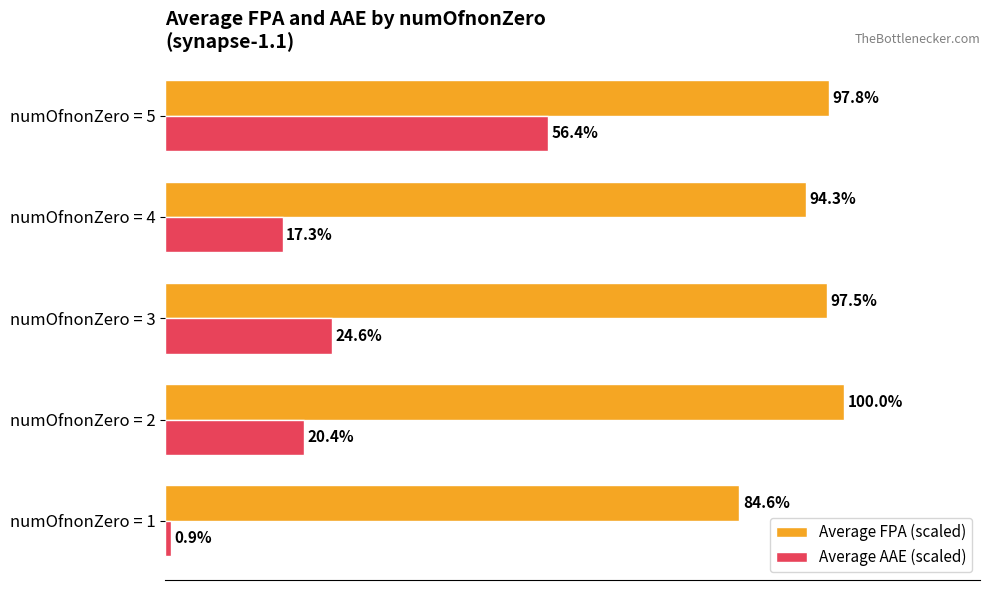

Is the value of Average FPA (scaled) at numOfnonZero = 3 greater than the value of Average AAE (scaled) at numOfnonZero = 2?

Yes